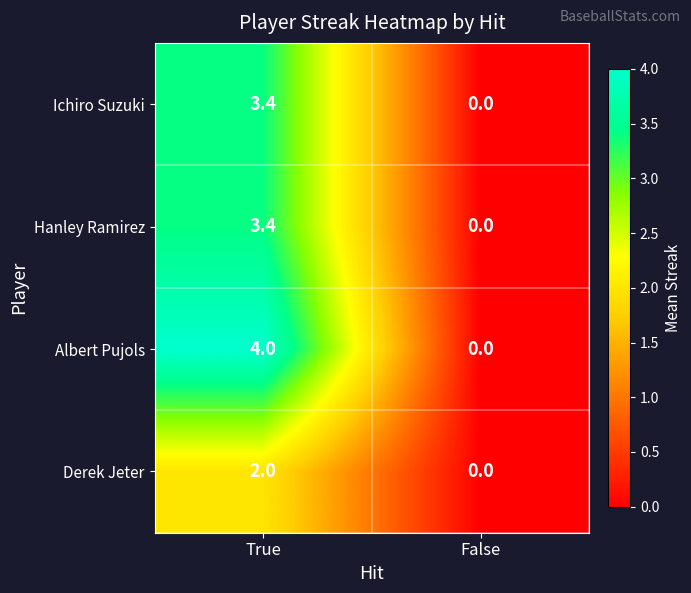

At which label is Hanley Ramirez closest to 1?

False